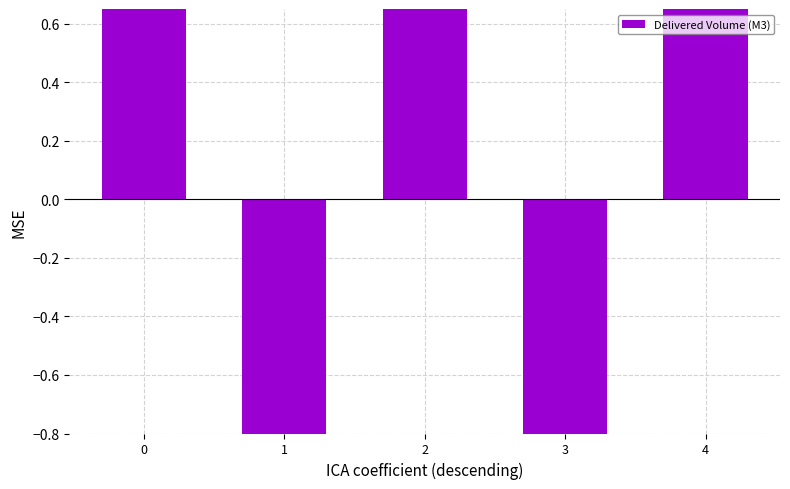

True or false: the data shows -2.2 at 1.

False